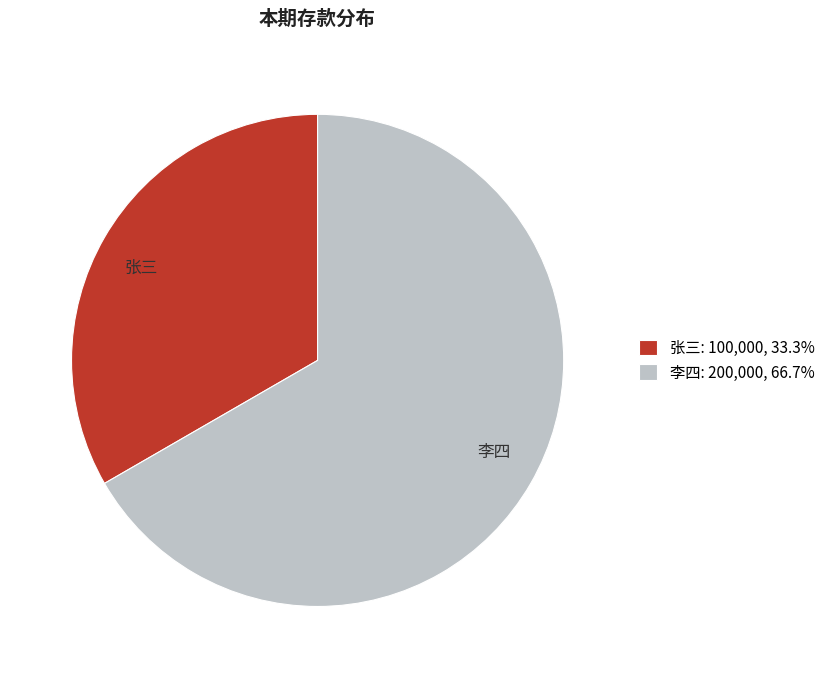

Combined, do 张三 and 李四 account for over 50%?

Yes